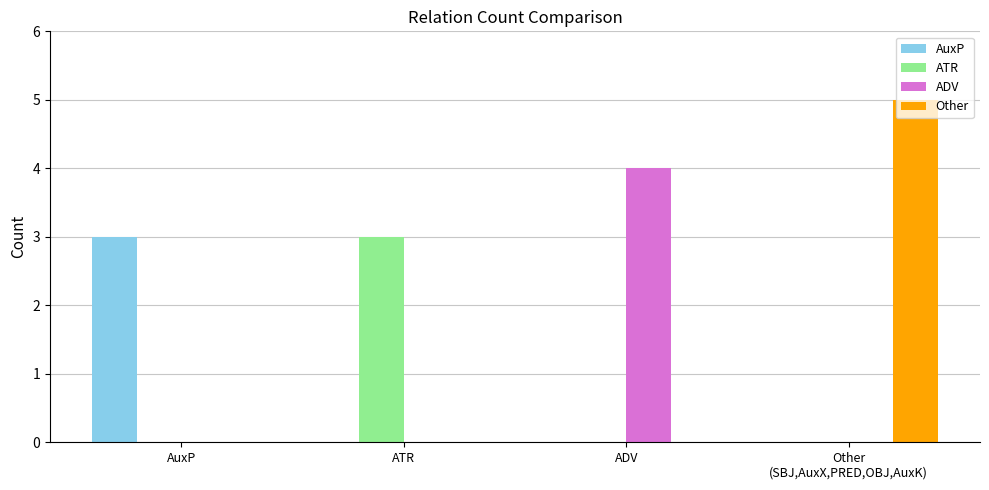

The AuxP series shows 1 at ATR. True or false?

False